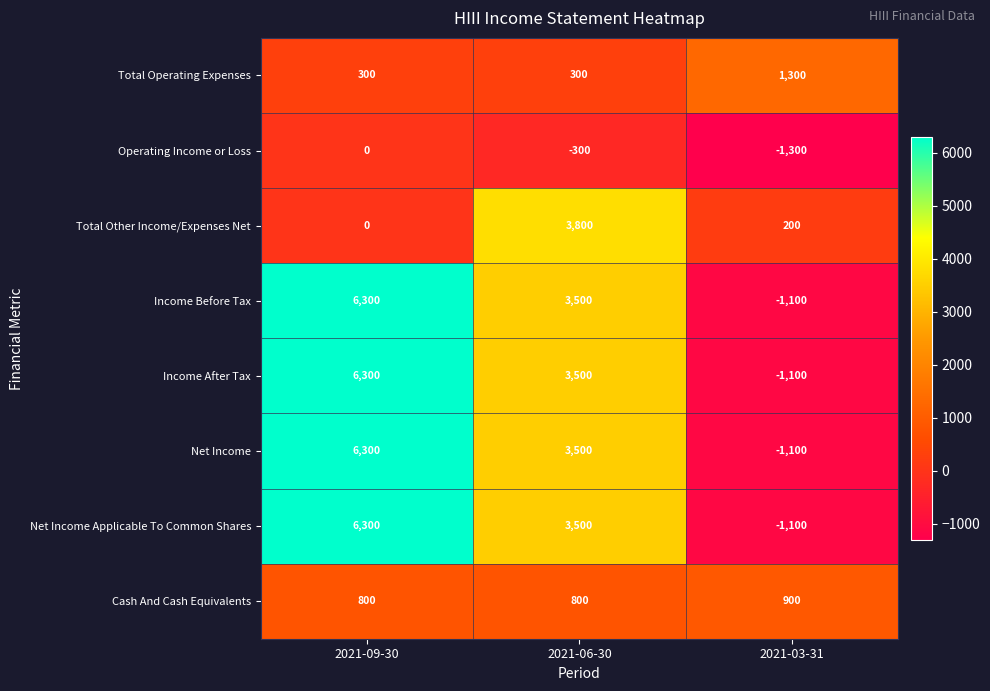

What is the maximum value for Net Income Applicable To Common Shares?

6300